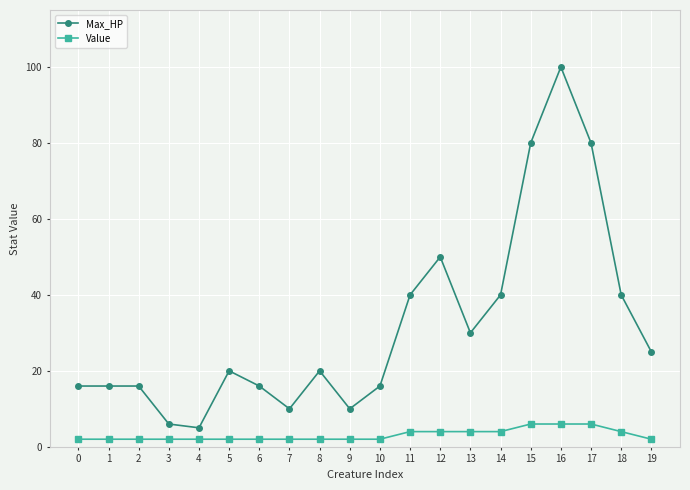

List the series in order of their overall mean, lowest first.

Value, Max_HP